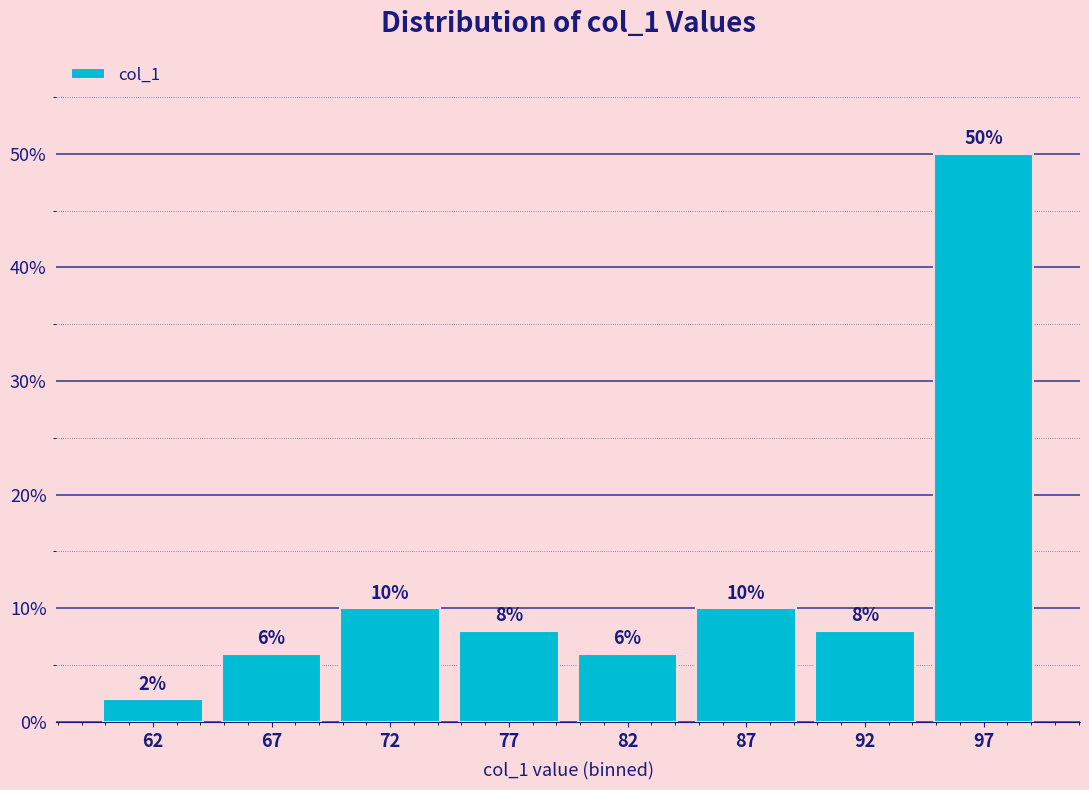

Reading right to left, transcribe all the data shown in this chart.

97=50	92=8	87=10	82=6	77=8	72=10	67=6	62=2